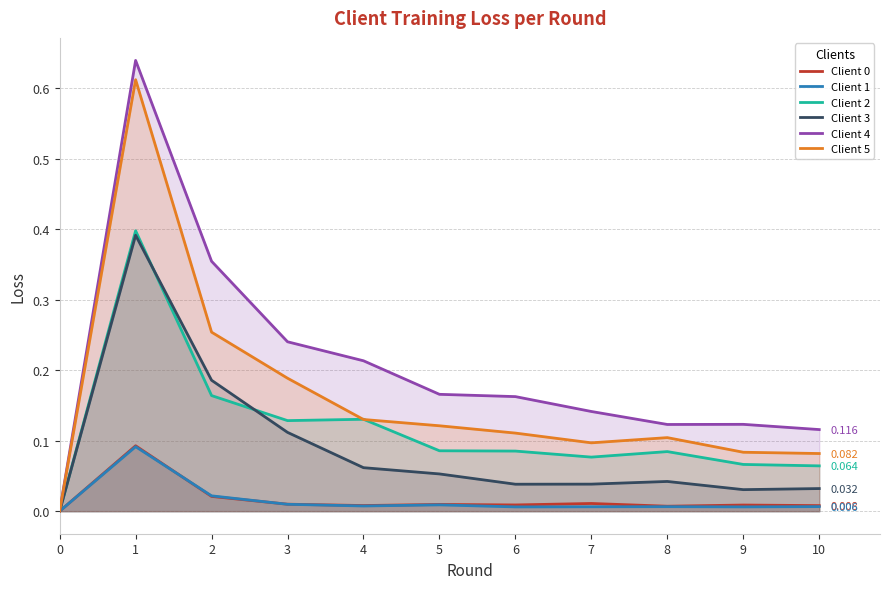

Is the value of Client 3 at 7 greater than the value of Client 4 at 4?

No